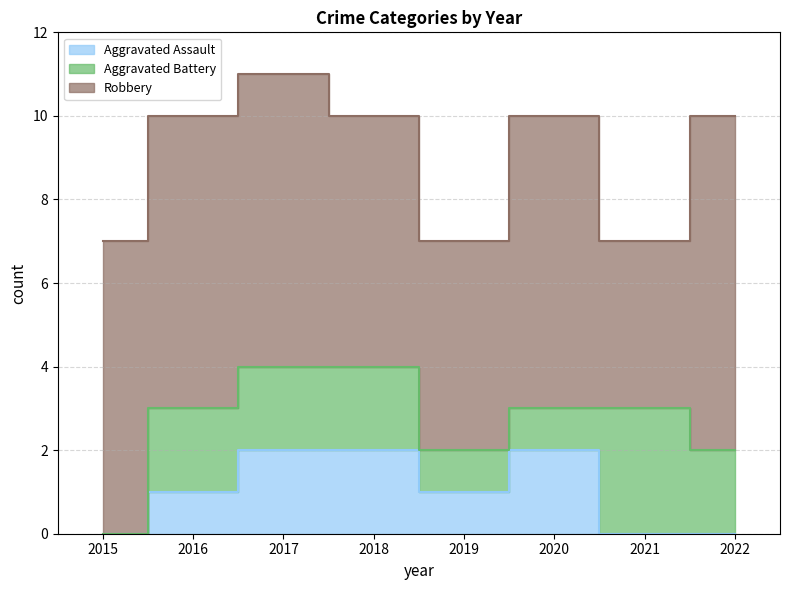

How many values in the Robbery series are below 7?

3